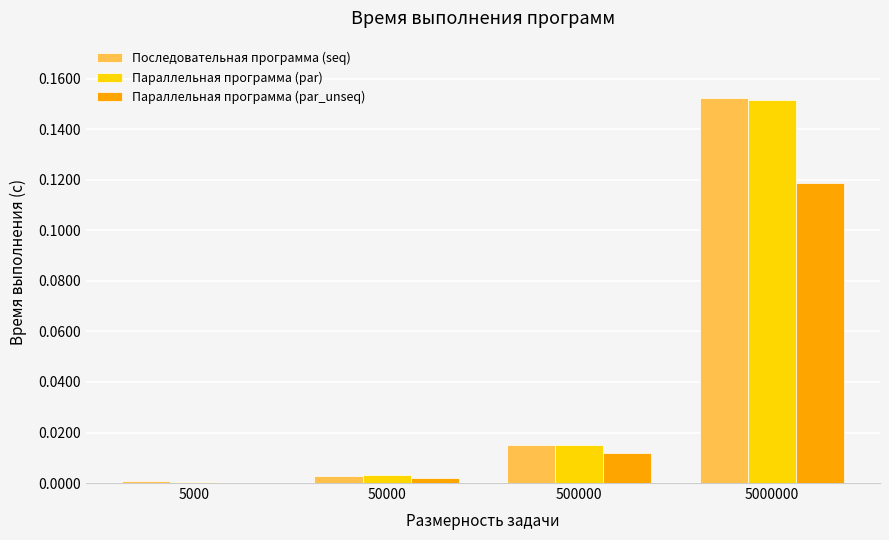

The value of Последовательная программа (seq) at 50000 is 0.0. True or false?

True